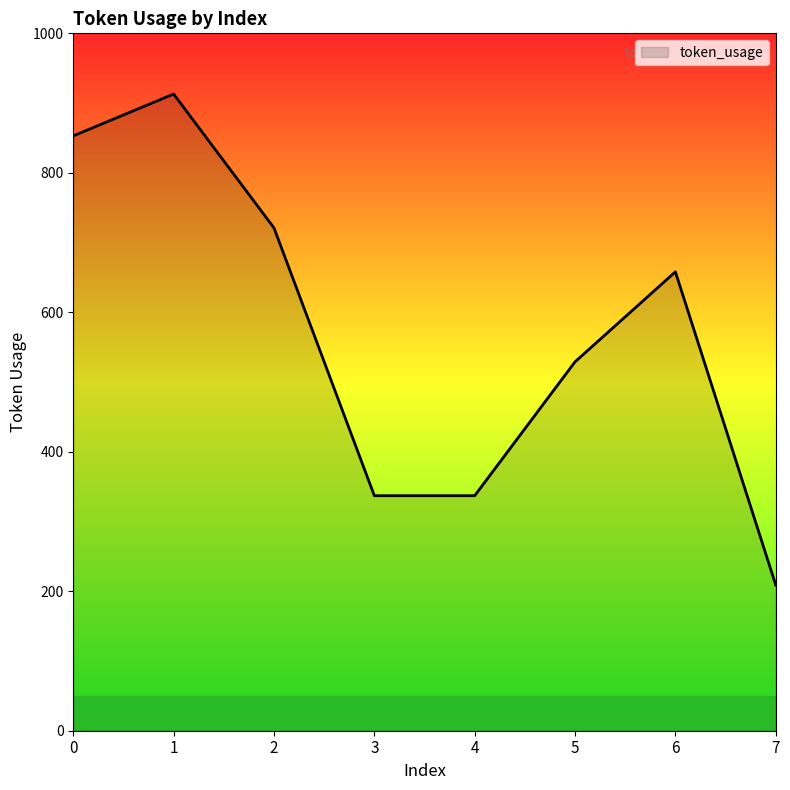

What is the change in value from 2 to 7?

-512